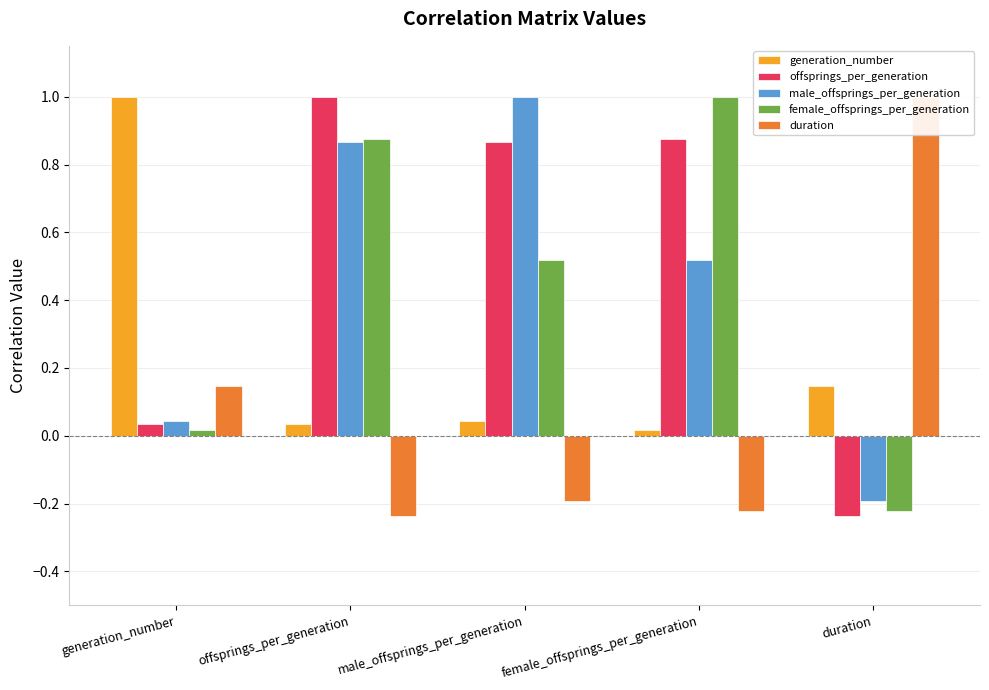

What is the value of the offsprings_per_generation bar at the 2nd from the left?

1.0